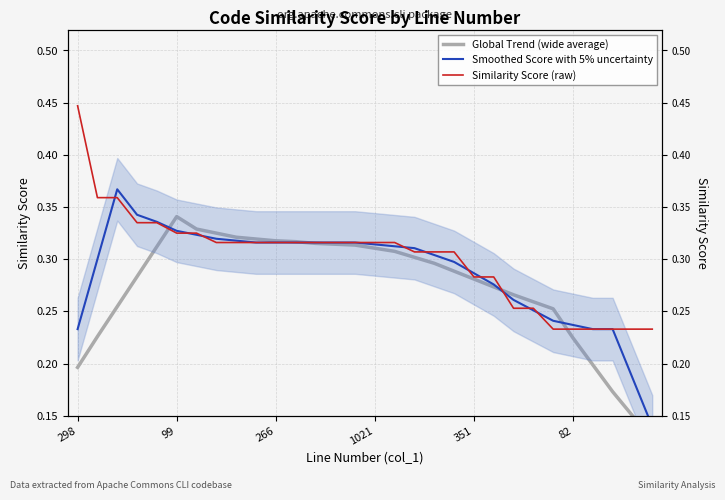

True or false: Similarity Score (raw) and Smoothed Score with 5% uncertainty cross at least once.

True